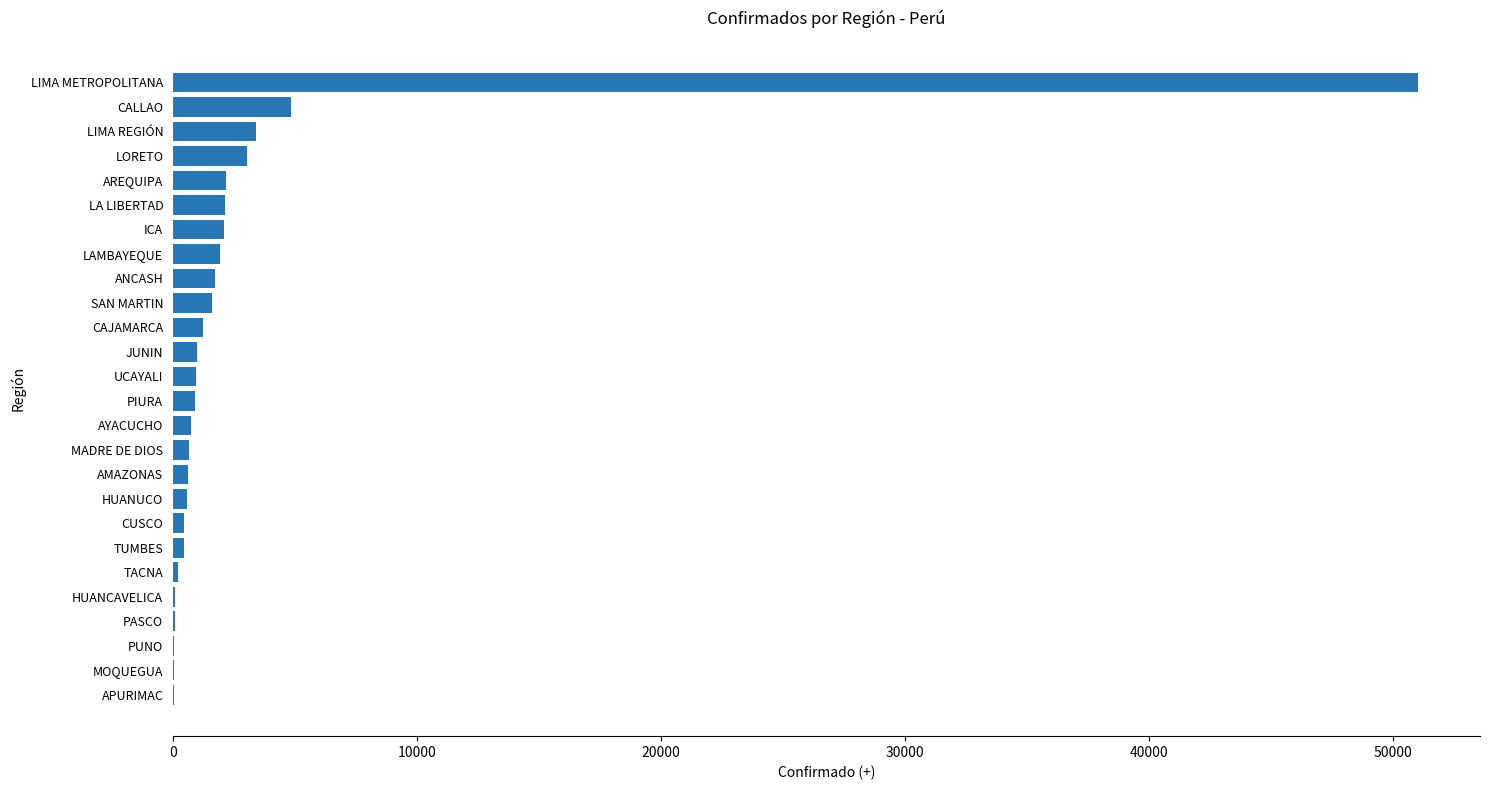

Which has a higher value, MADRE DE DIOS or CALLAO?

CALLAO